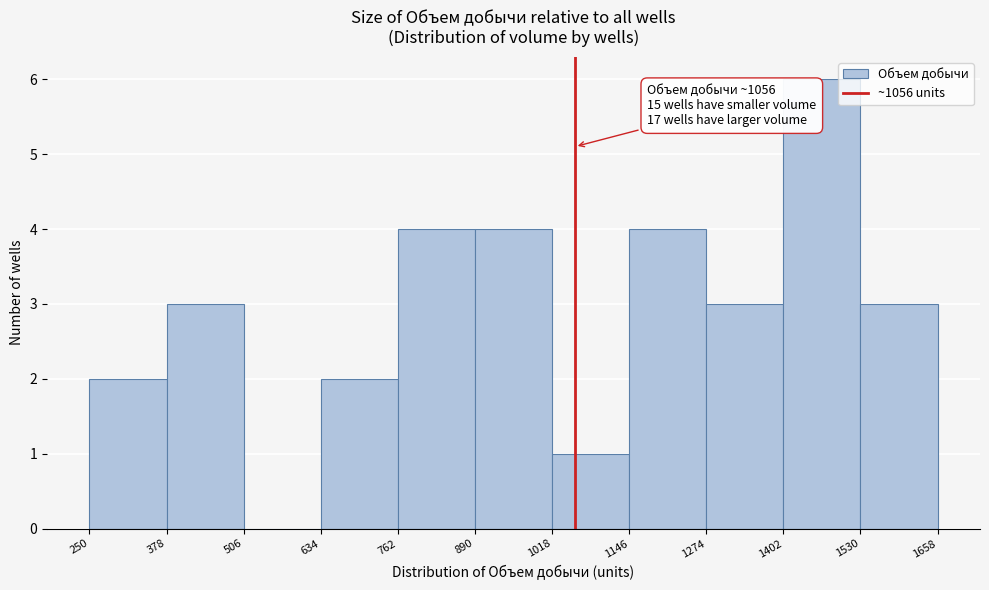

Which range on the x-axis has the tallest bar?

1402 to 1530